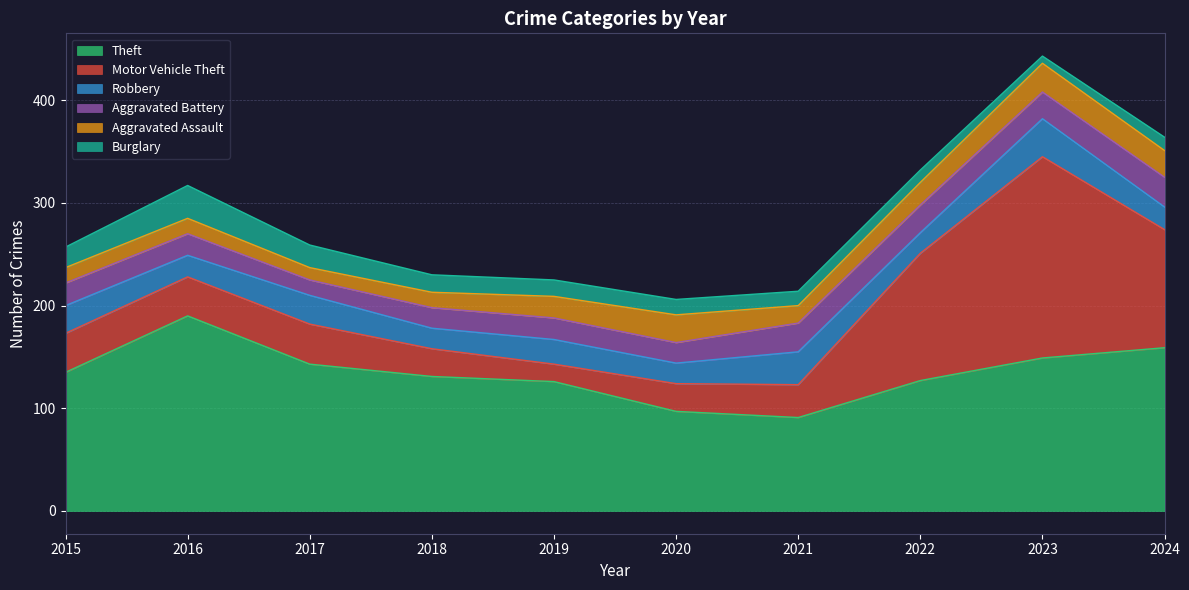

What is the value of the Robbery point at the 7th from the left?

32